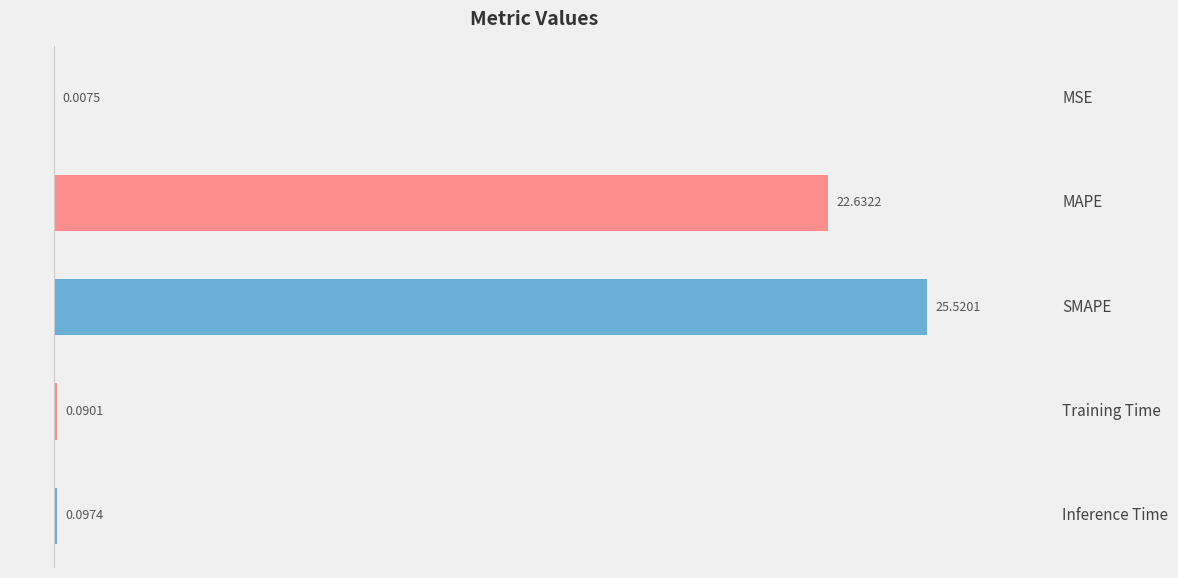

What is the sum of the values at Training Time and MAPE?

22.7